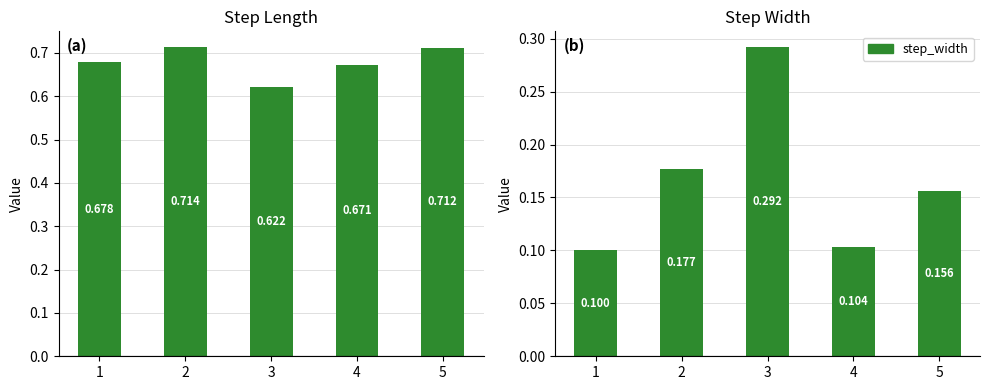

Is the value of step_width at 2 greater than the value of step_length at 3?

No